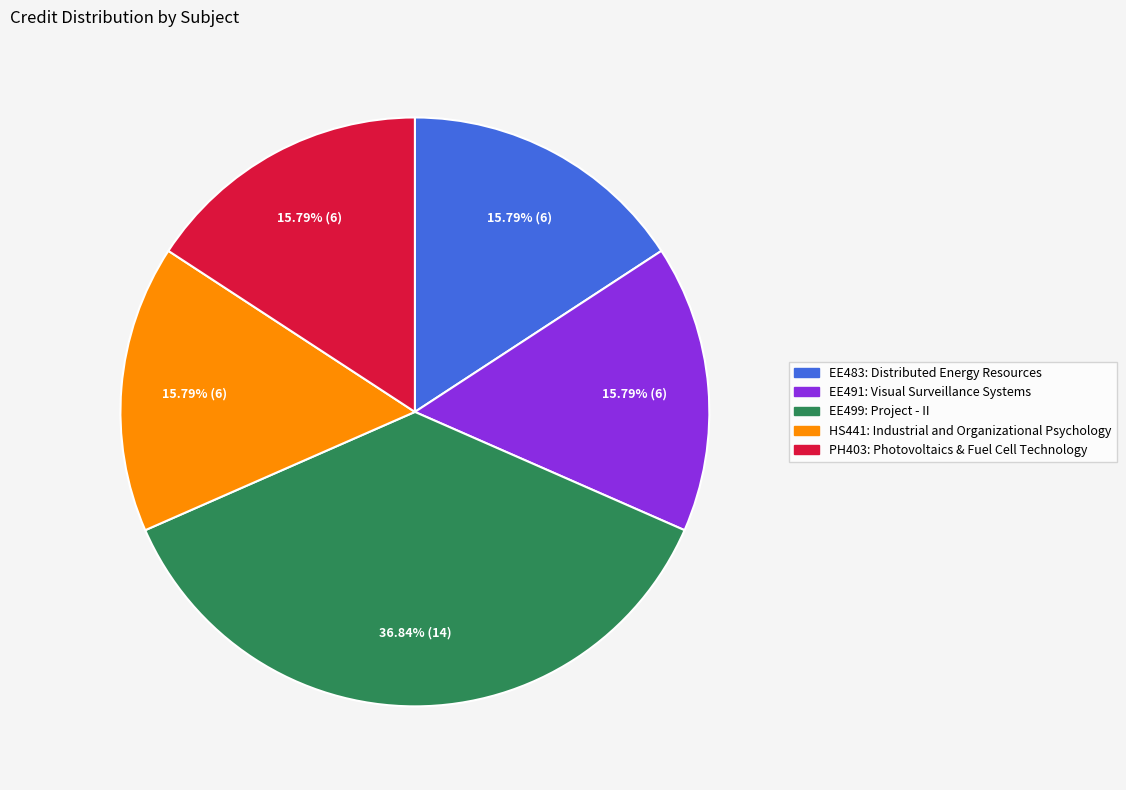

How many segments does this pie chart have?

5